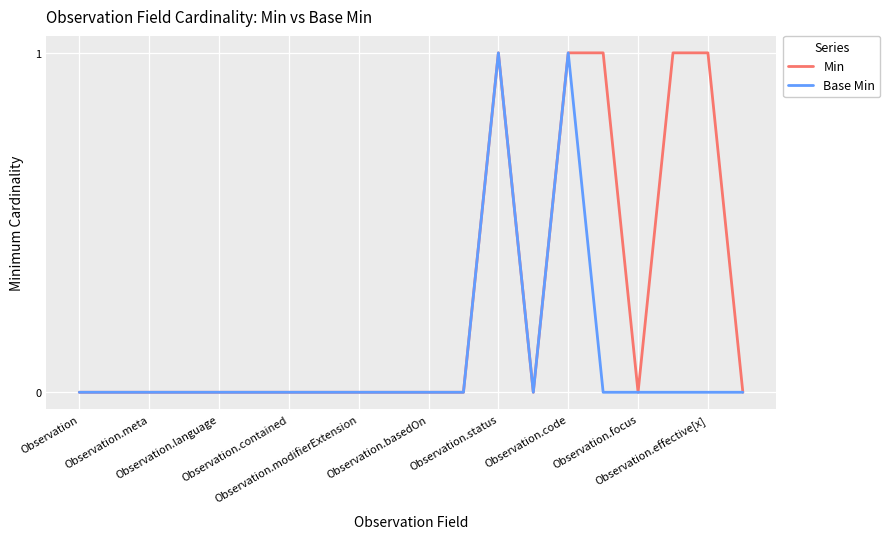

Which series has the largest total across all categories?

Min